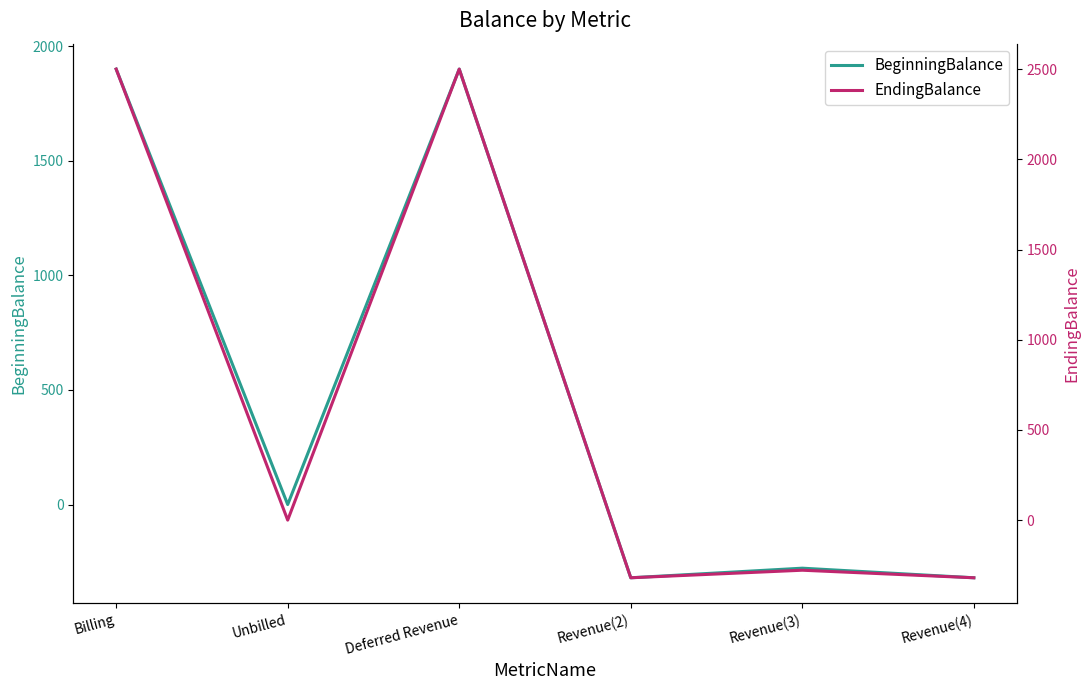

Where is the first local maximum for BeginningBalance?

Deferred Revenue